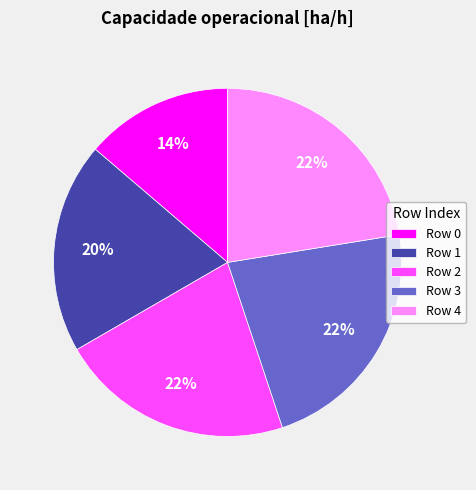

To the nearest percent, what percentage of the pie is Row 3?

22%